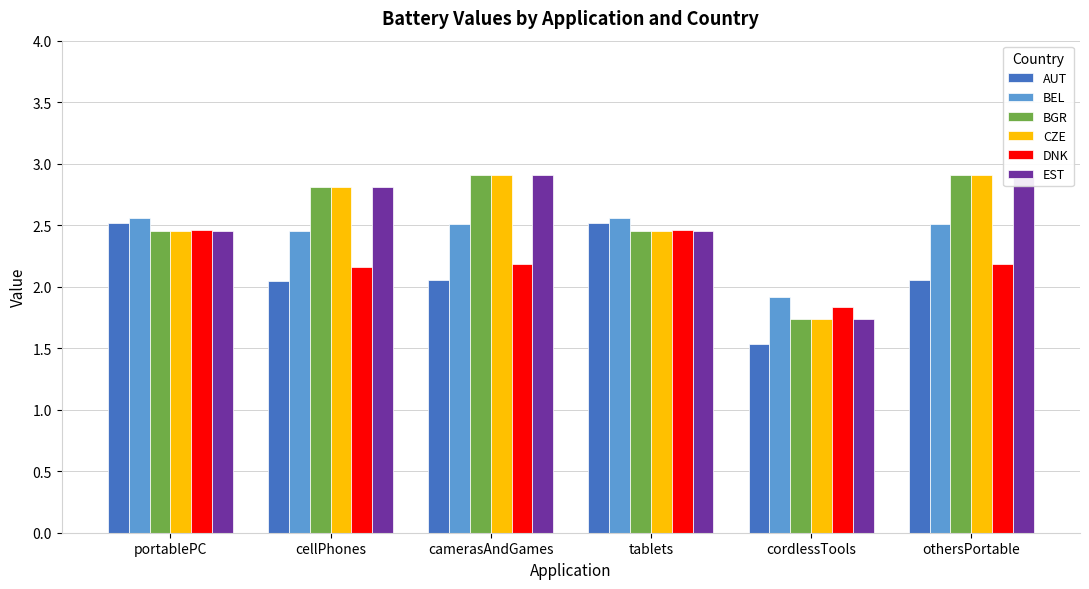

At which category is the sum across all series the highest?

camerasAndGames